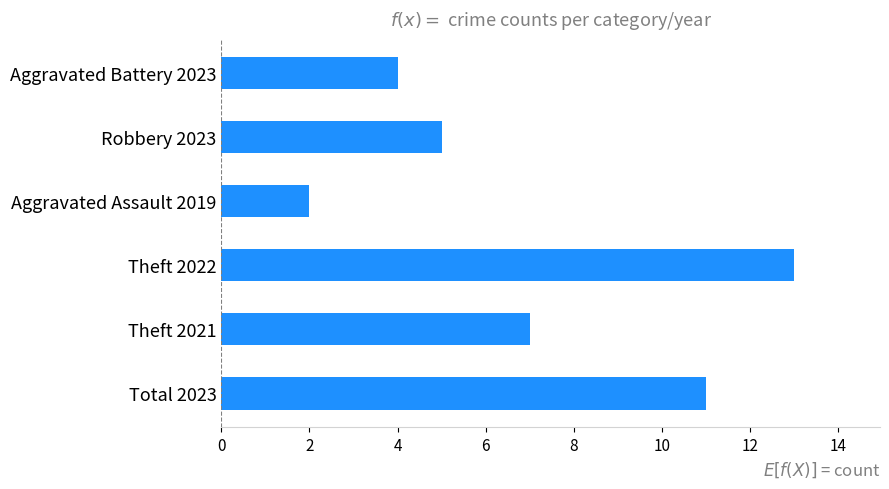

List the labels in order of value, largest first.

Theft 2022, Total 2023, Theft 2021, Robbery 2023, Aggravated Battery 2023, Aggravated Assault 2019